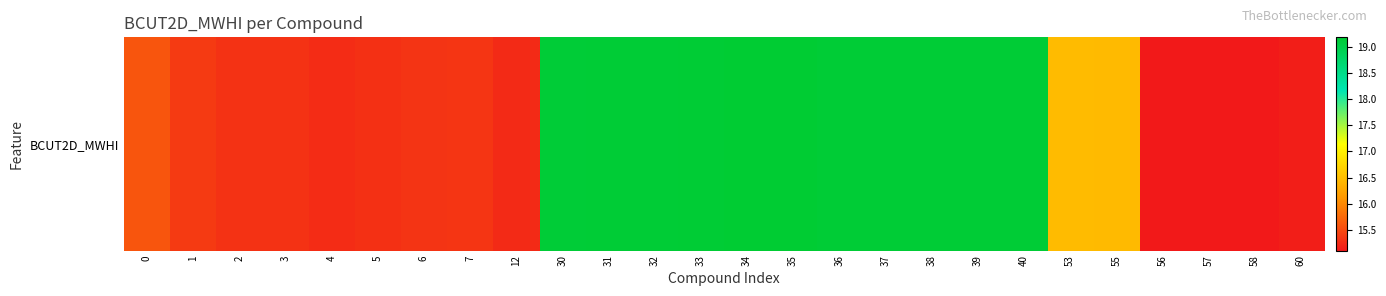

Between 58 and 33, which is larger?

33